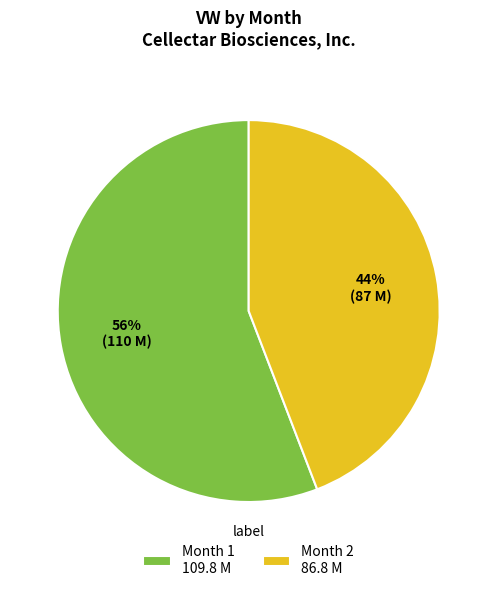

To the nearest percent, what portion does Month 1 represent?

56%